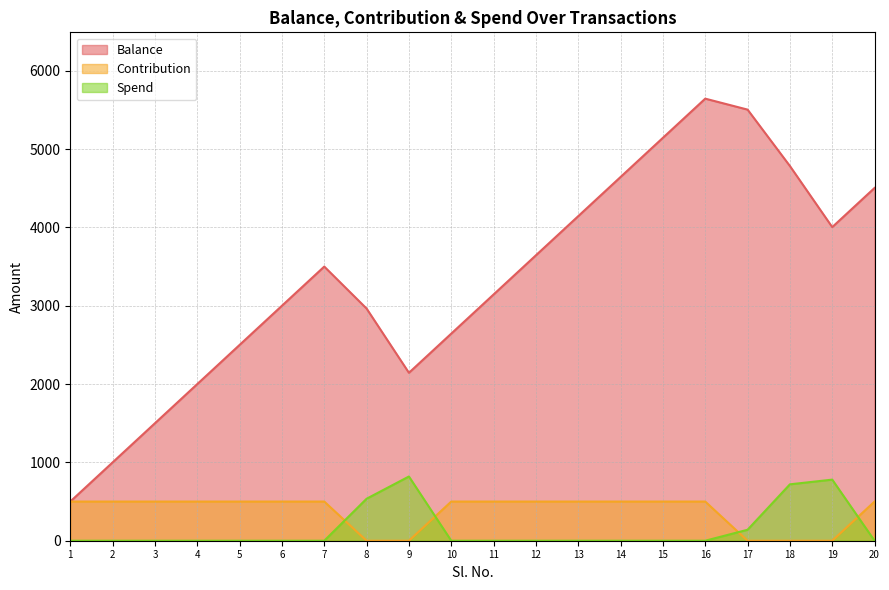

Reading left to right, transcribe all the data shown in this chart.

Balance: 1=500	2=1000	3=1500	4=2000	5=2500	6=3000	7=3500	8=2964	9=2144	10=2644	11=3144	12=3644	13=4144	14=4644	15=5144	16=5644	17=5504	18=4784	19=4004	20=4504
Contribution: 1=500	2=500	3=500	4=500	5=500	6=500	7=500	8=0	9=0	10=500	11=500	12=500	13=500	14=500	15=500	16=500	17=0	18=0	19=0	20=500
Spend: 1=0	2=0	3=0	4=0	5=0	6=0	7=0	8=536	9=820	10=0	11=0	12=0	13=0	14=0	15=0	16=0	17=140	18=720	19=780	20=0